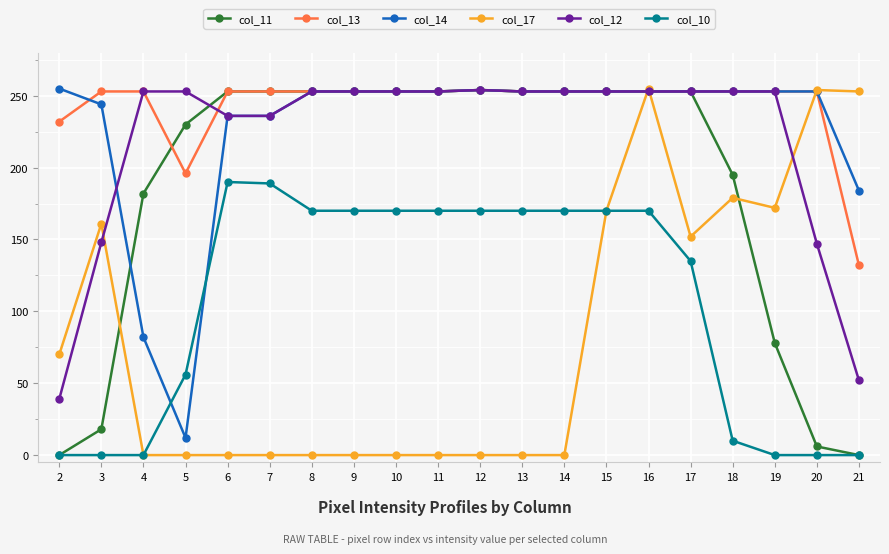

The value of col_14 at 18 is 253. True or false?

True